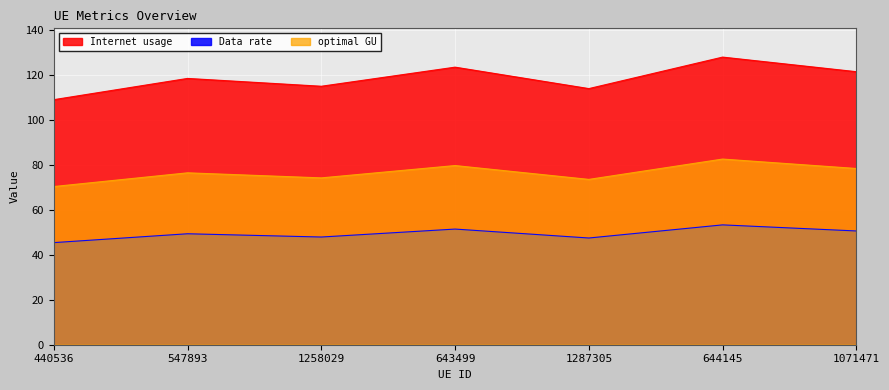

What is the sum of the Internet usage values at 1258029 and 440536?

224.2